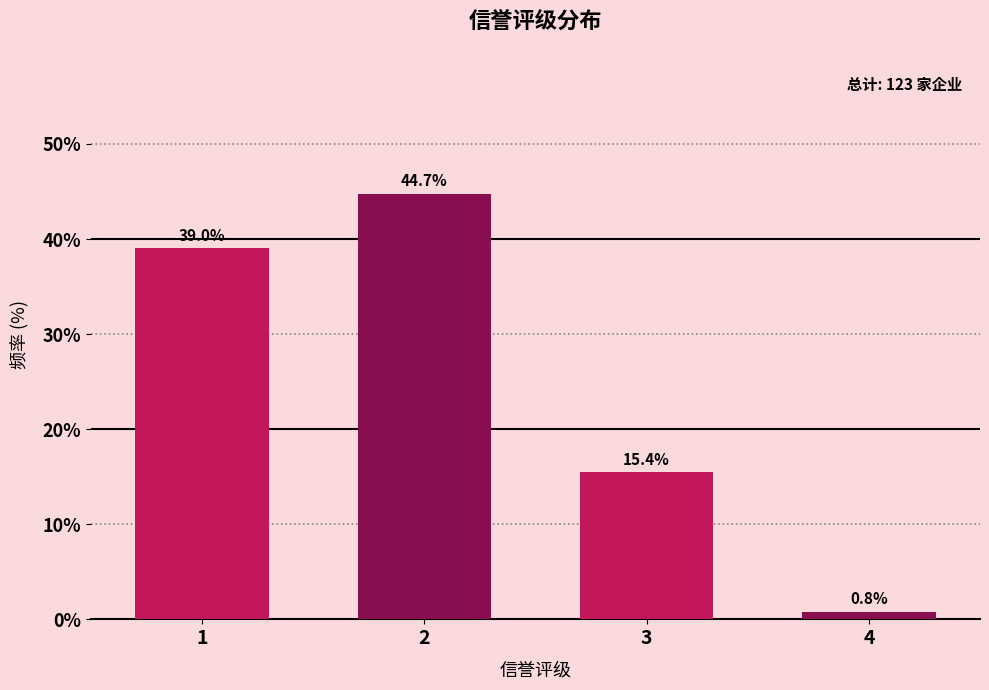

Reading left to right, extract all data points from this chart.

1=39.0	2=44.7	3=15.4	4=0.8